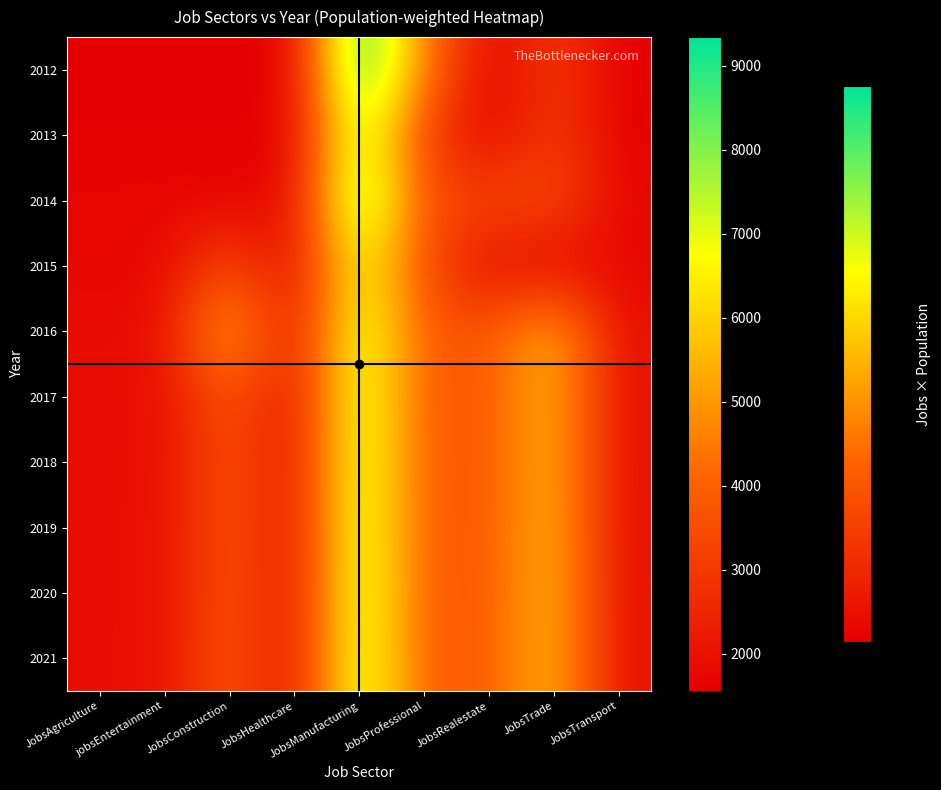

Between jobsEntertainment and JobsTrade, which is larger?

JobsTrade